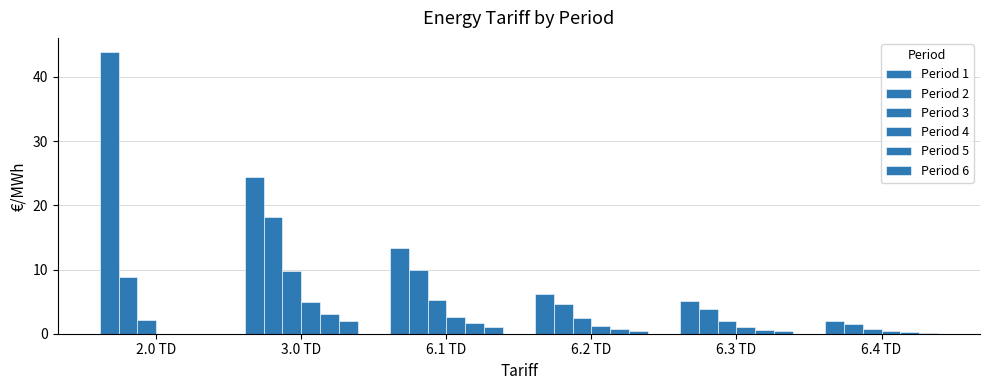

What is the spread (max minus min) of values at 6.3 TD?

4.7